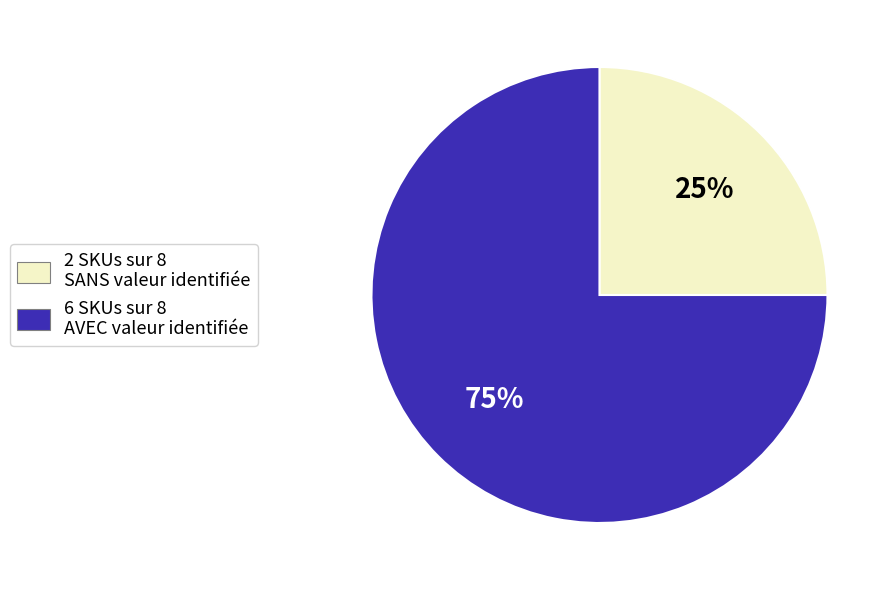

To the nearest percent, what is the average slice percentage?

50%